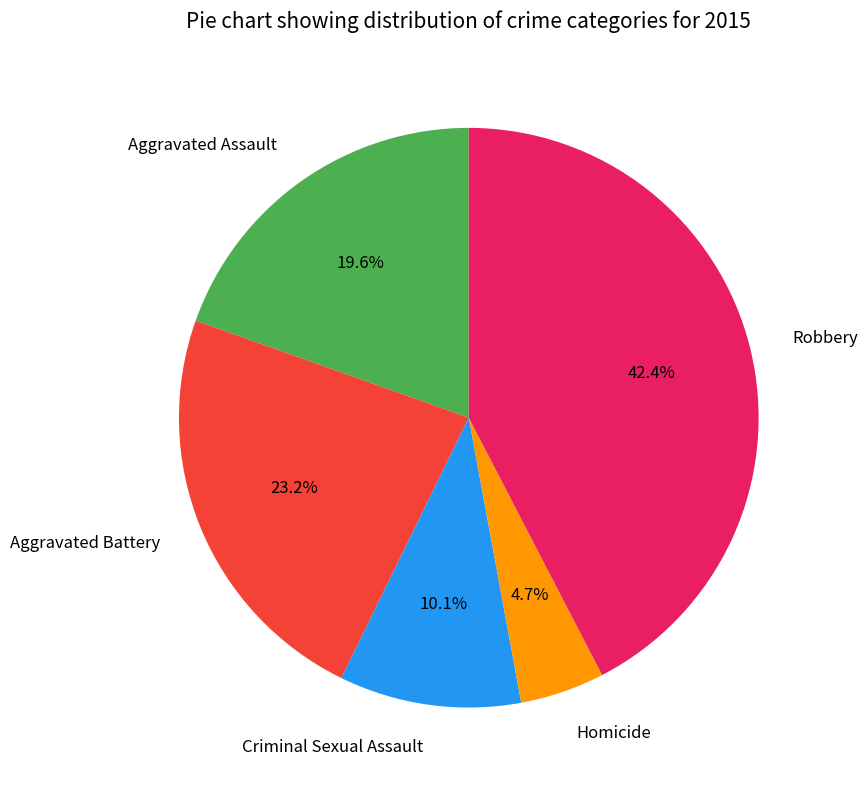

Rank the categories by value from lowest to highest.

Homicide, Criminal Sexual Assault, Aggravated Assault, Aggravated Battery, Robbery